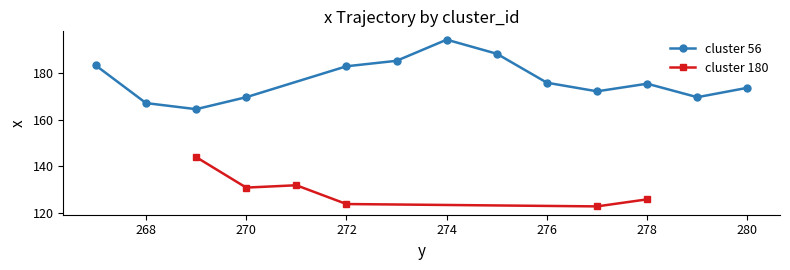

How many interior local peaks does the cluster 56 series have?

2